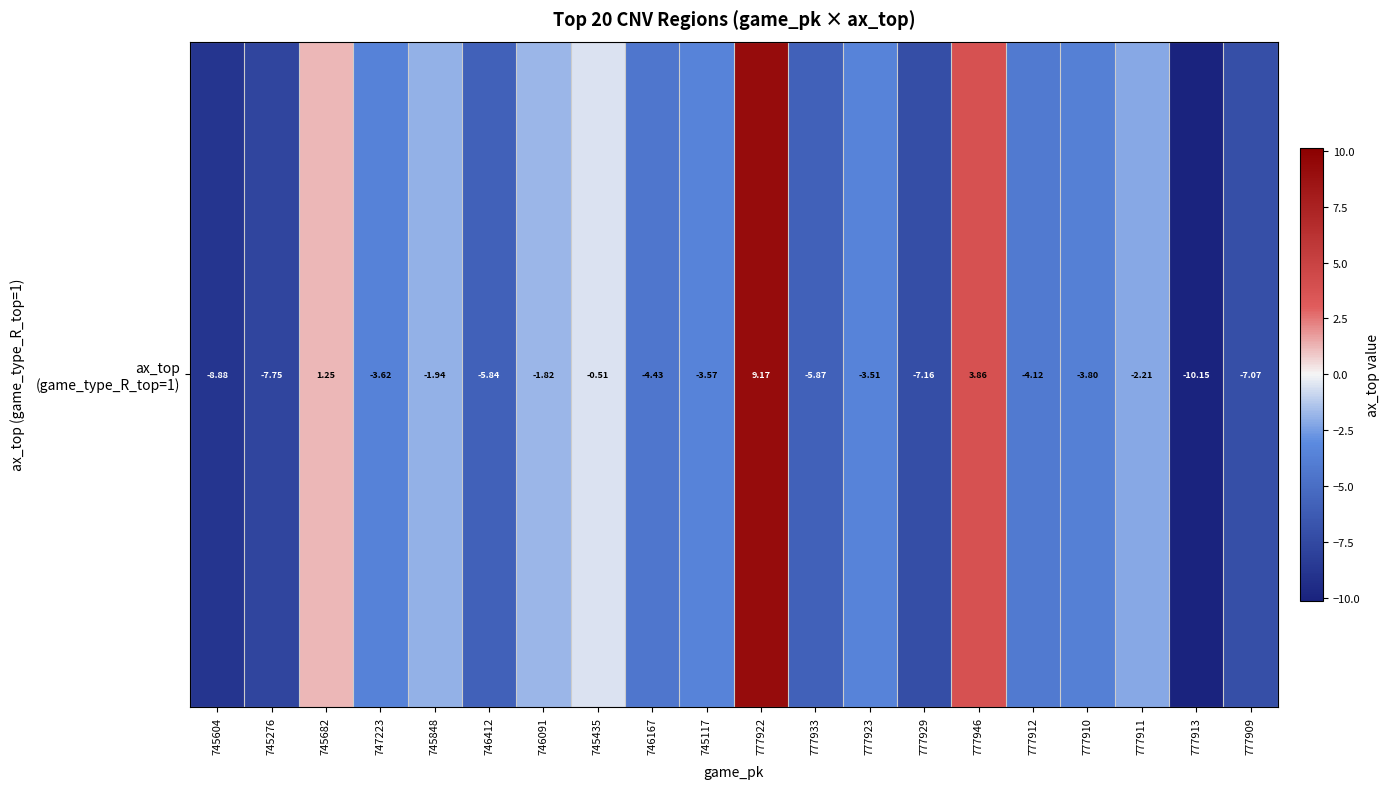

Is it true that the value at 777933 is -5.9?

True